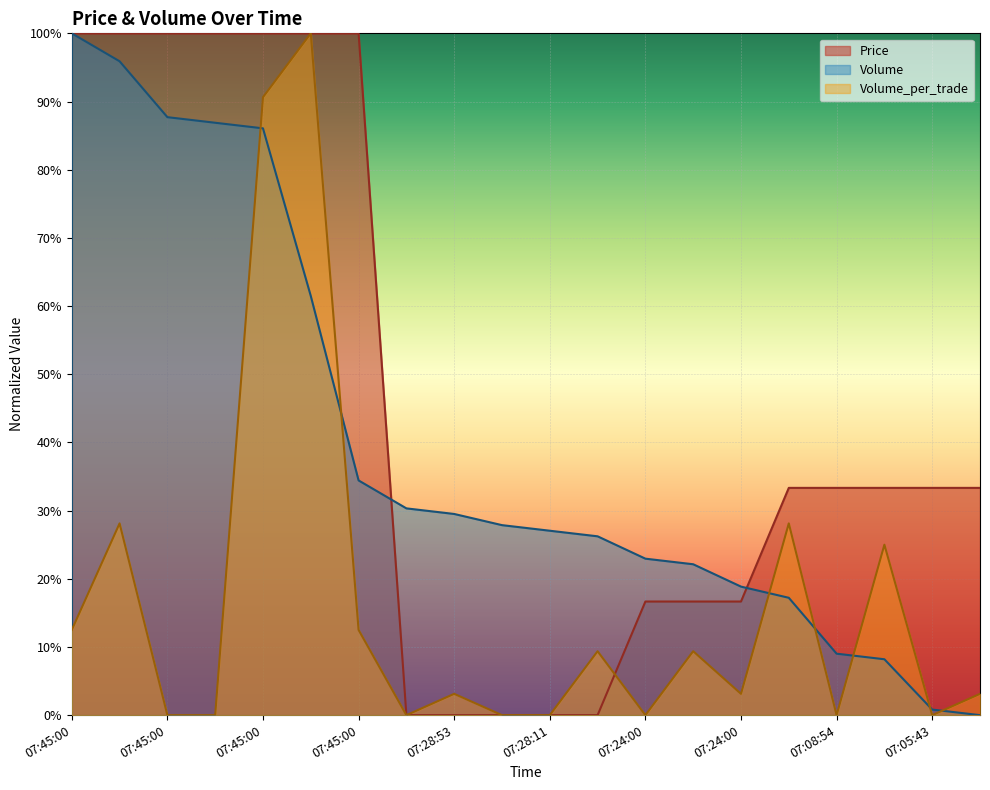

Reading left to right, what are all the values shown in this chart?

Price: 1.0	1.0	1.0	1.0	1.0	1.0	1.0	0.0	0.0	0.0	0.0	0.0	0.2	0.2	0.2	0.3	0.3	0.3	0.3	0.3
Volume: 1.0	1.0	0.9	0.9	0.9	0.6	0.3	0.3	0.3	0.3	0.3	0.3	0.2	0.2	0.2	0.2	0.1	0.1	0.0	0.0
Volume_per_trade: 0.1	0.3	0.0	0.0	0.9	1.0	0.1	0.0	0.0	0.0	0.0	0.1	0.0	0.1	0.0	0.3	0.0	0.2	0.0	0.0